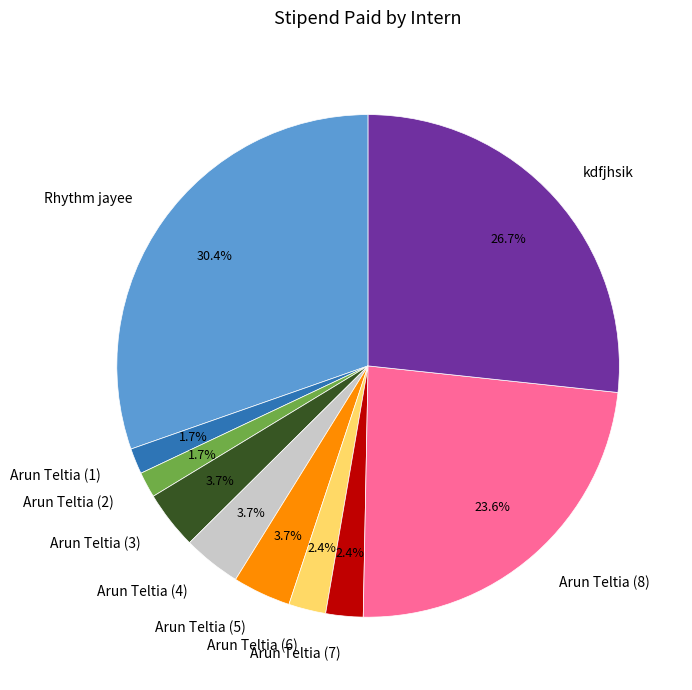

Count the number of slices in the pie.

10